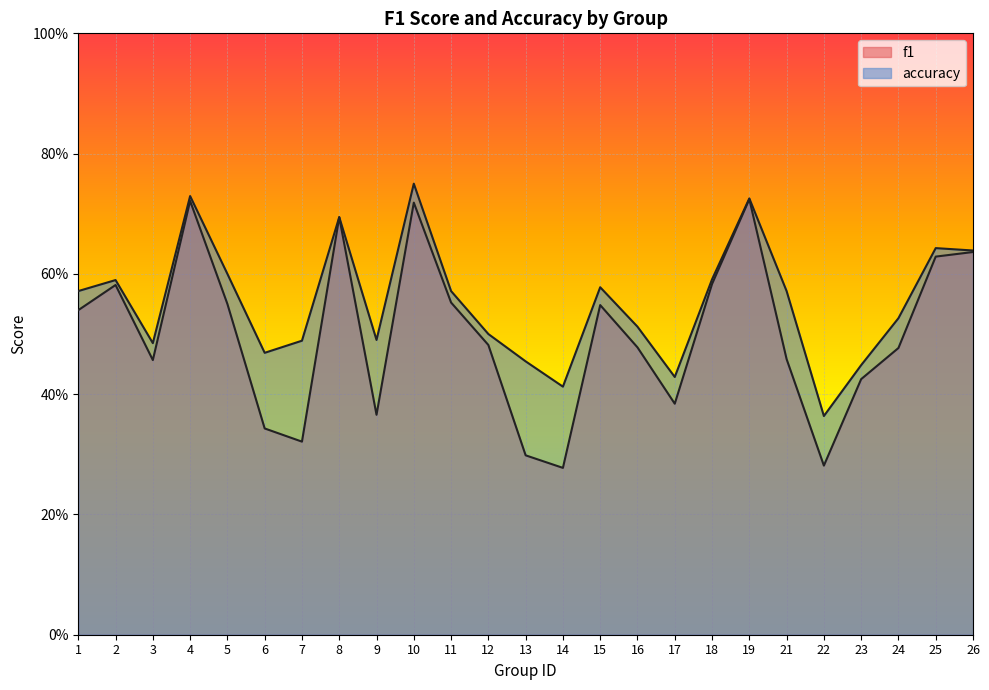

What are all the series names shown in the legend?

f1, accuracy